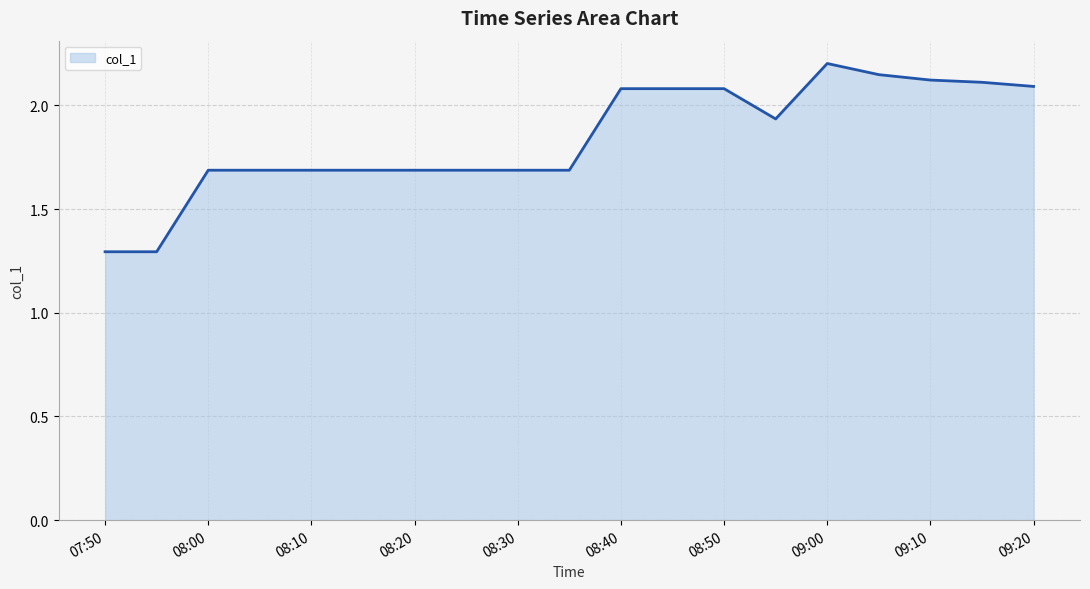

Does the chart have visible grid lines?

Yes